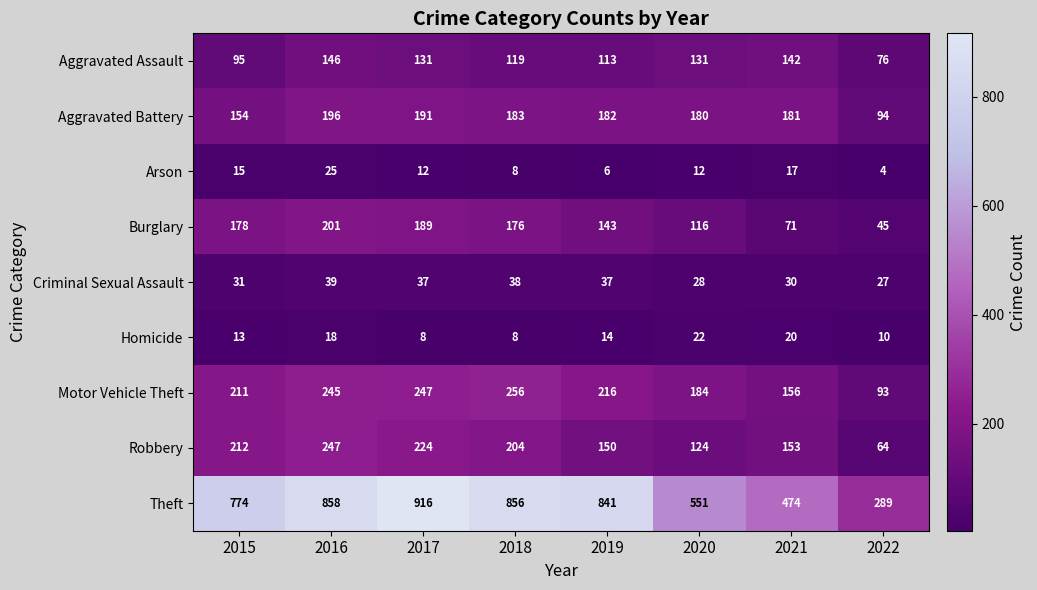

Count the number of data series in this chart.

9